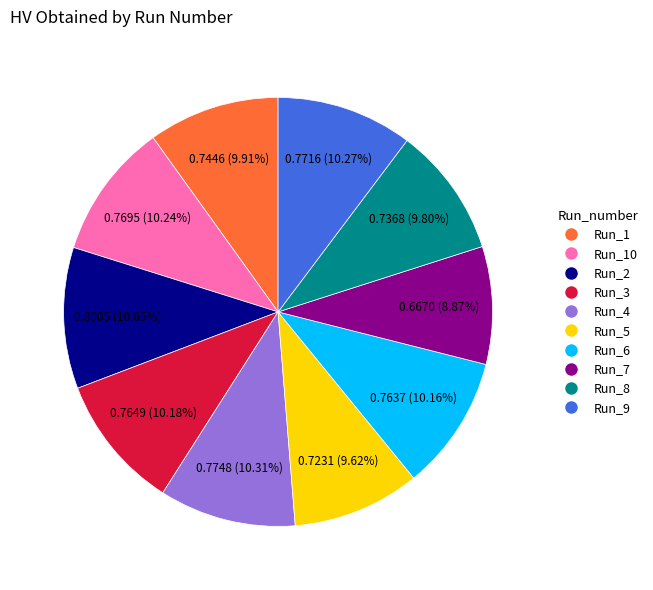

The Run_7 slice represents 1% of the pie. True or false?

False